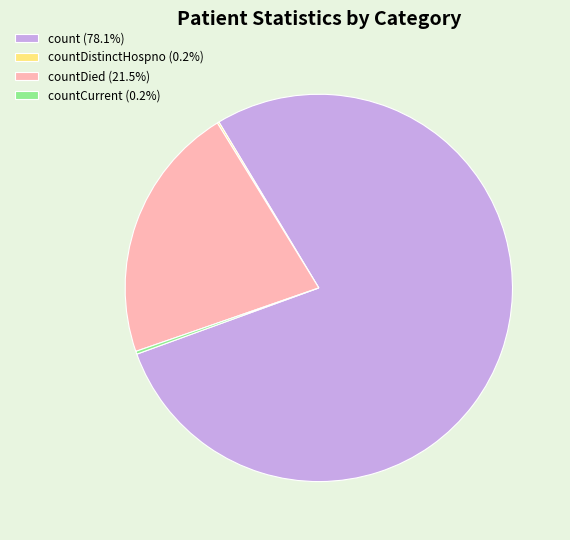

Is there a majority slice in this chart?

Yes